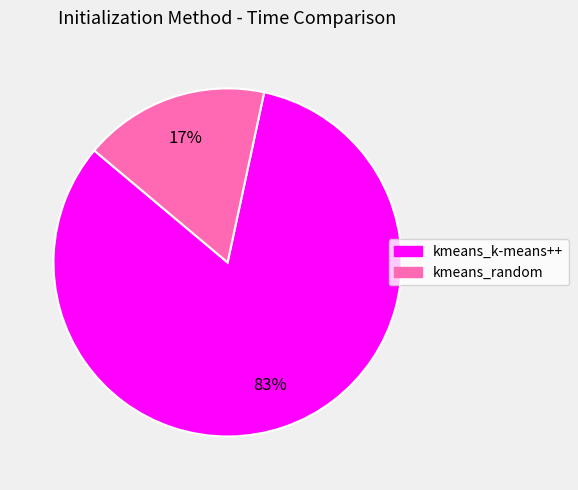

Which slice is the largest?

kmeans_k-means++